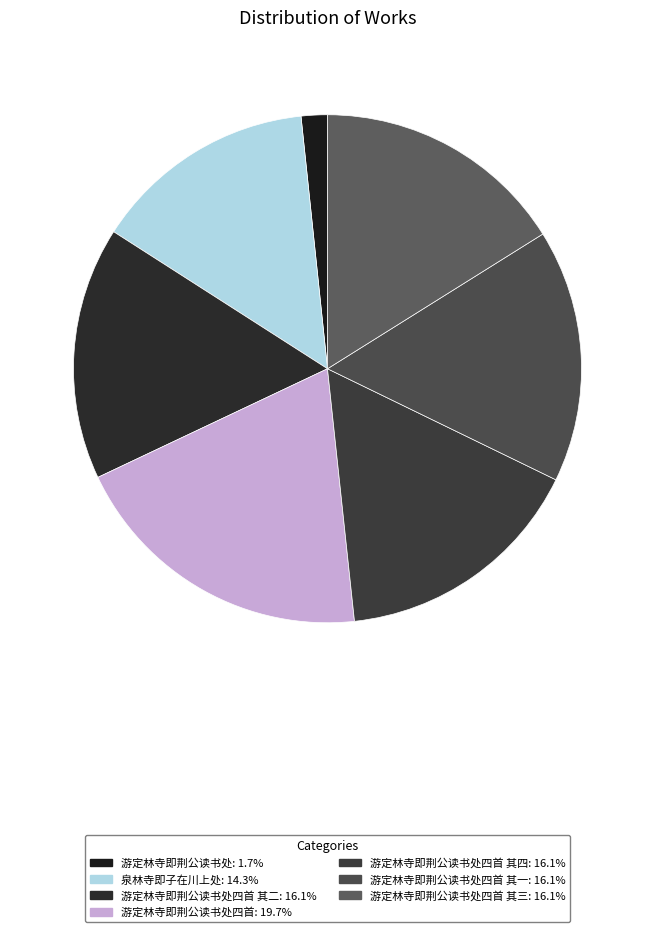

How many segments does this pie chart have?

7